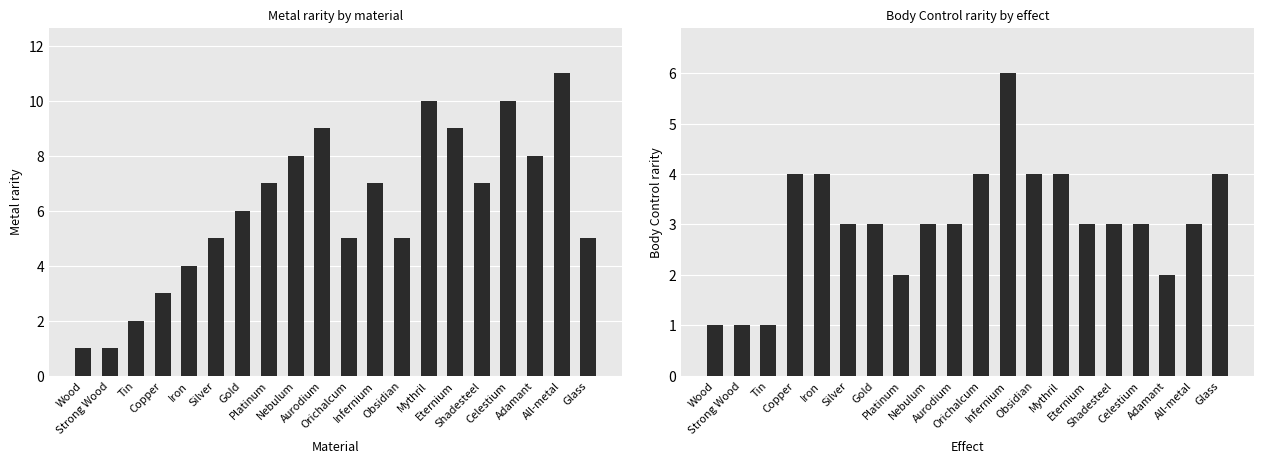

Is the value of Body Control rarity at Silver greater than the value of Metal rarity at Orichalcum?

No